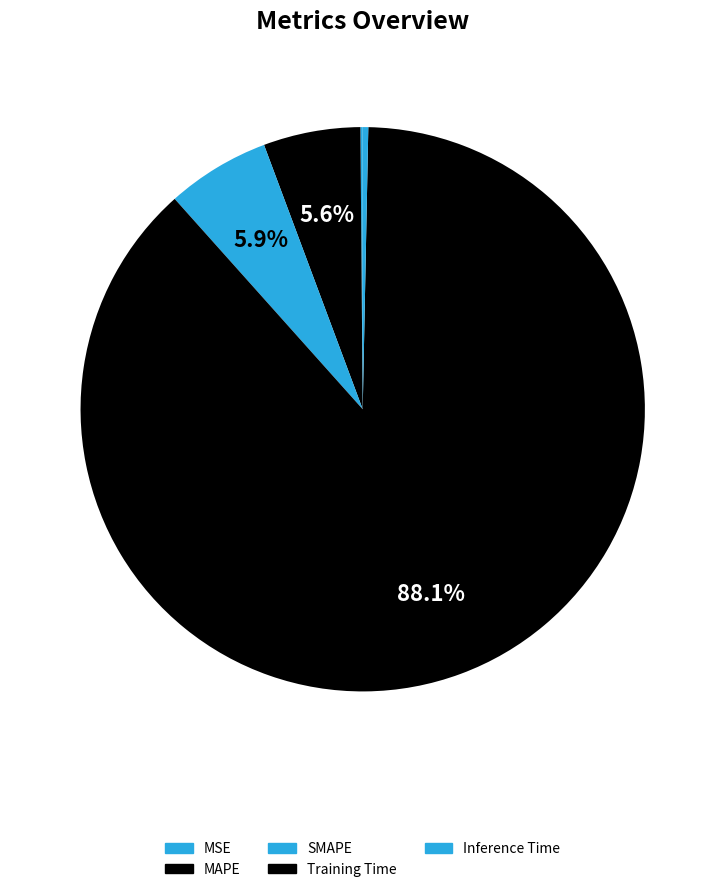

True or false: SMAPE accounts for 1% of the total.

False